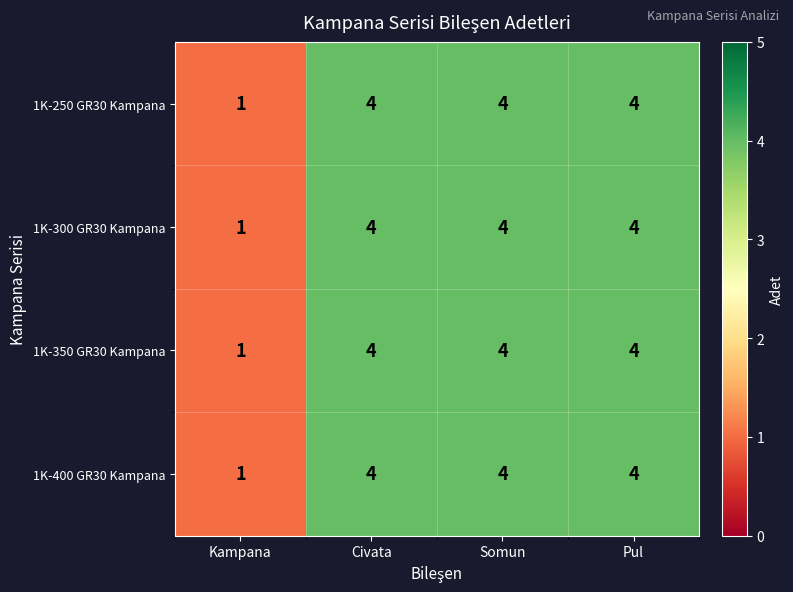

How many 1K-350 GR30 Kampana values are between 4 and 5?

3